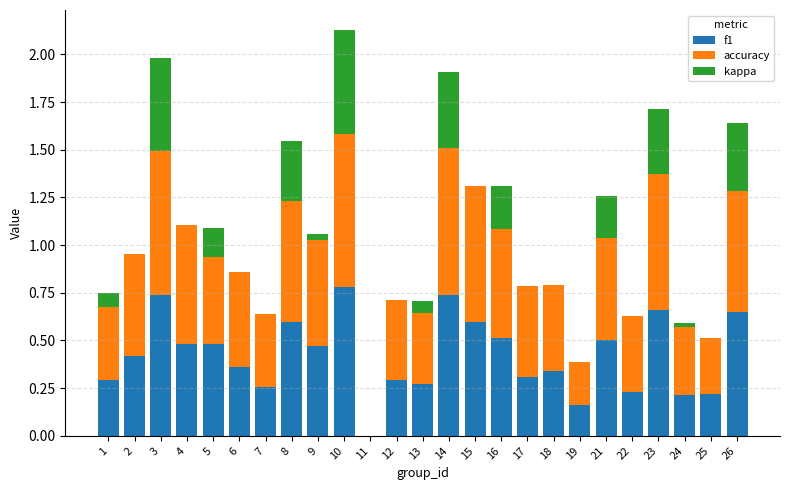

The f1 series shows 0.4 at 2. True or false?

True